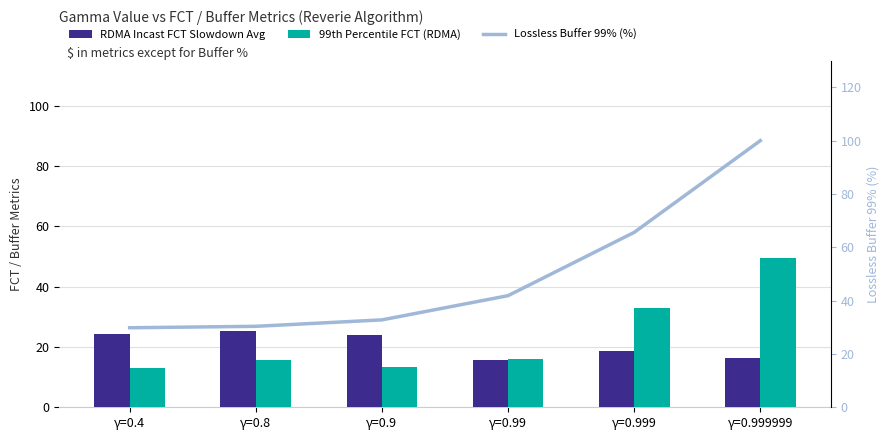

Reading left to right, extract all data points from this chart.

RDMA Incast FCT Slowdown Avg: 24.4	25.4	24.1	15.5	18.7	16.4
99th Percentile FCT (RDMA): 13.0	15.6	13.4	16.1	33.0	49.4
Lossless Buffer 99% (%): 29.8	30.4	32.8	41.9	65.6	100.0